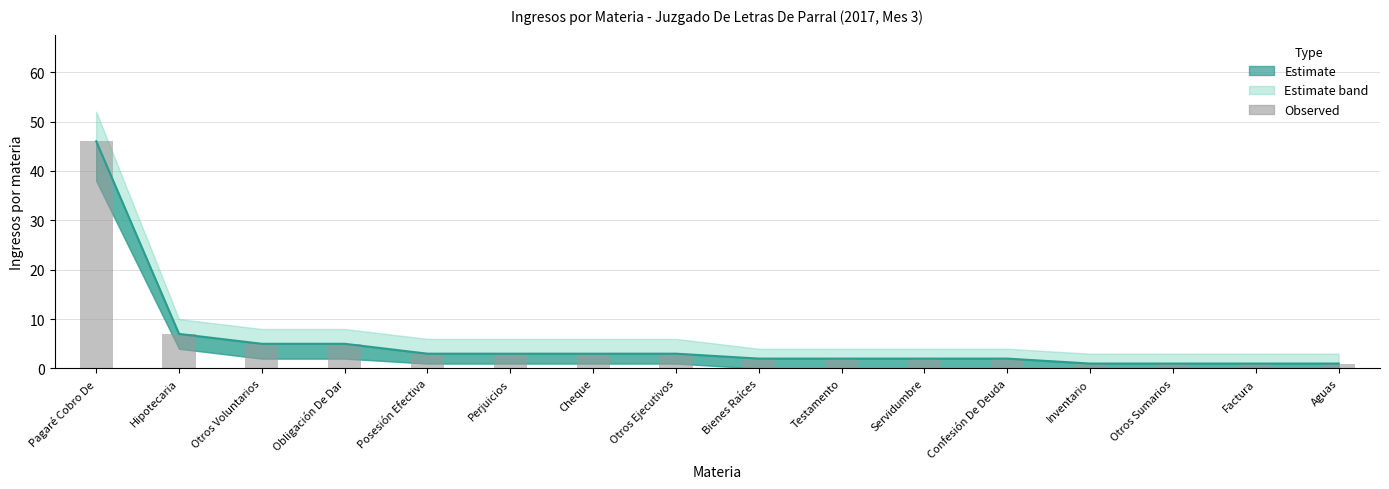

What is the label of the 6th bar from the left?

Perjuicios